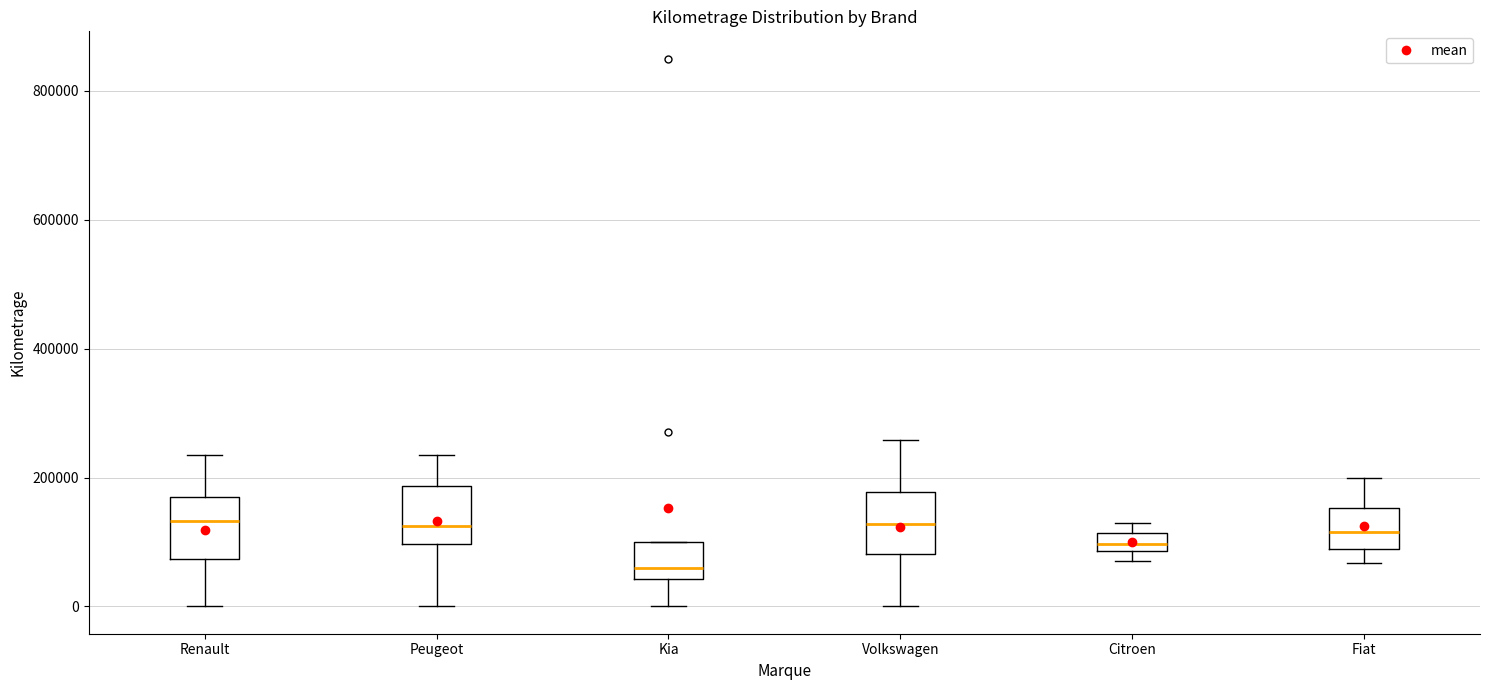

Where is the lower edge of the box for Kia on the y-axis? The values are not printed on the chart, so give them approximately, as read against the axis.

40000